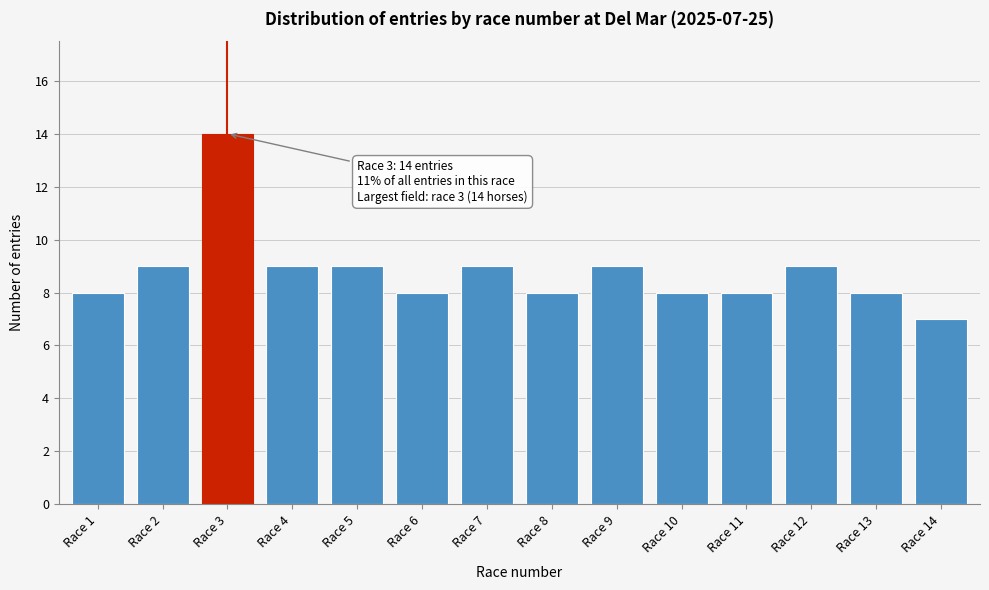

Reading left to right, what are all the values shown in this chart?

8	9	14	9	9	8	9	8	9	8	8	9	8	7